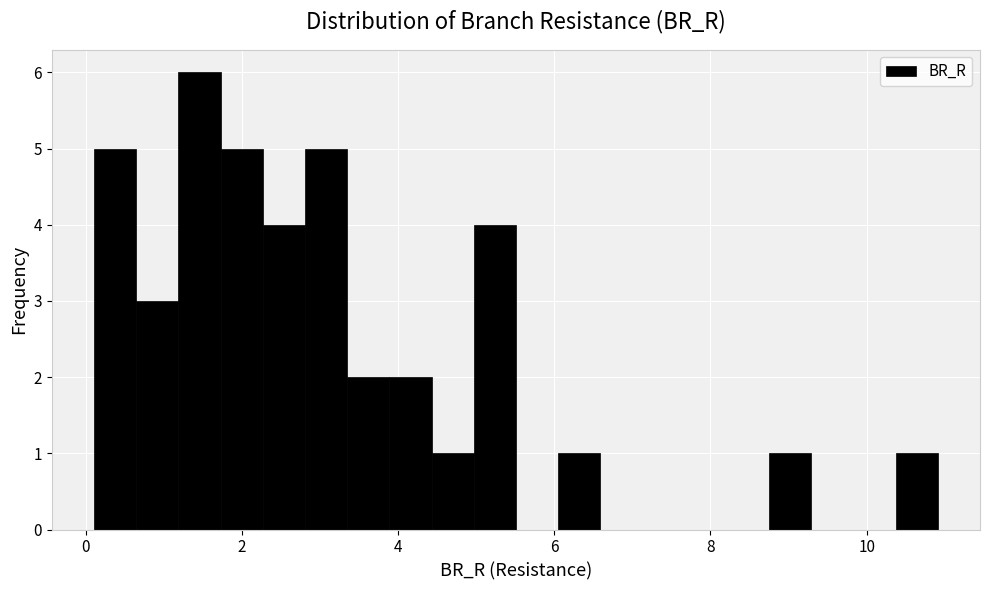

Around what value on the x-axis is the tallest bar? Give the approximate position of its centre, as read against the axis.

1.4